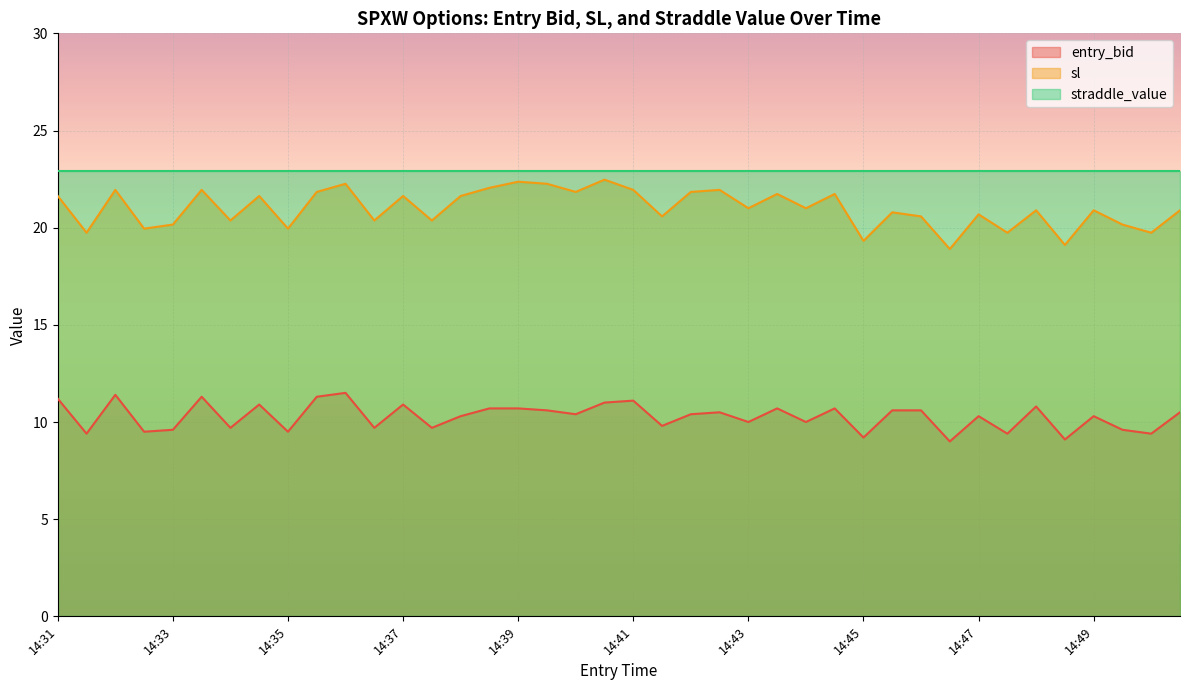

What is the total value across all series at 14:37?

55.4